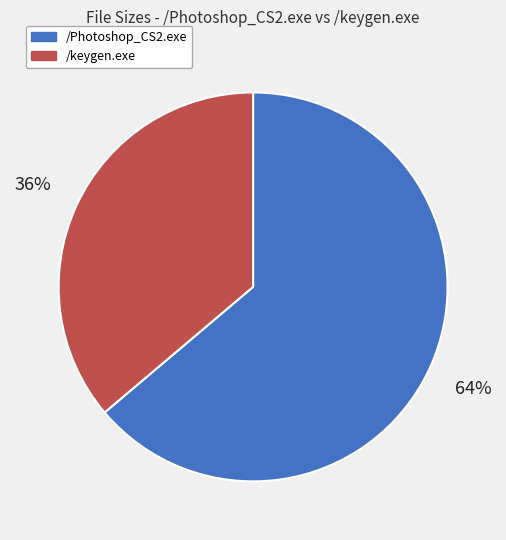

What percentage is the /keygen.exe slice, to the nearest percent?

36%